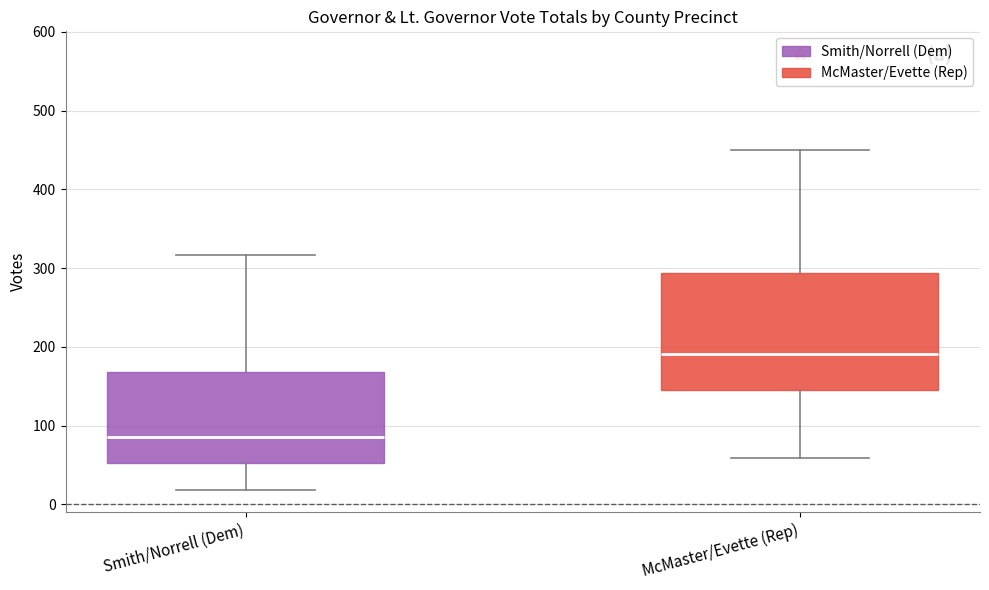

Reading left to right, transcribe this box plot: for each box, give where its median line is, the range the box spans, and where its two whiskers end, as read against the y-axis. The values are not printed on the chart, so give them approximately, as read against the axis.

Smith/Norrell (Dem): median 90, box 50 to 170, whiskers 20 to 320
McMaster/Evette (Rep): median 190, box 150 to 290, whiskers 60 to 450